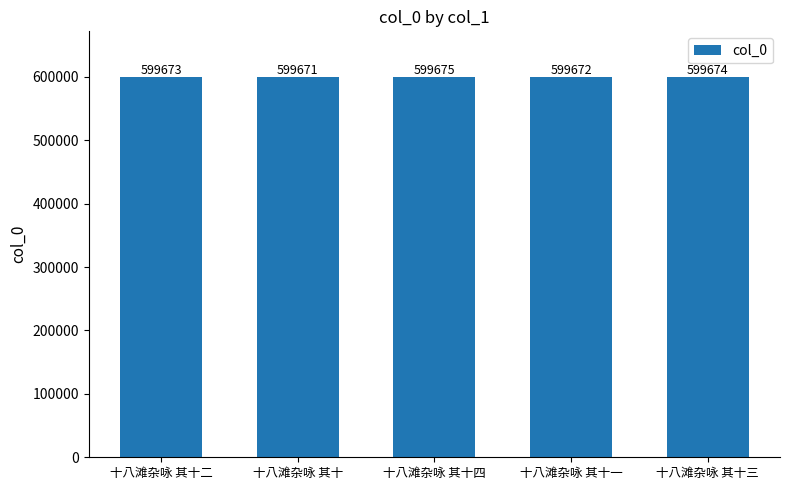

What is the value of the 5th bar from the left?

599674